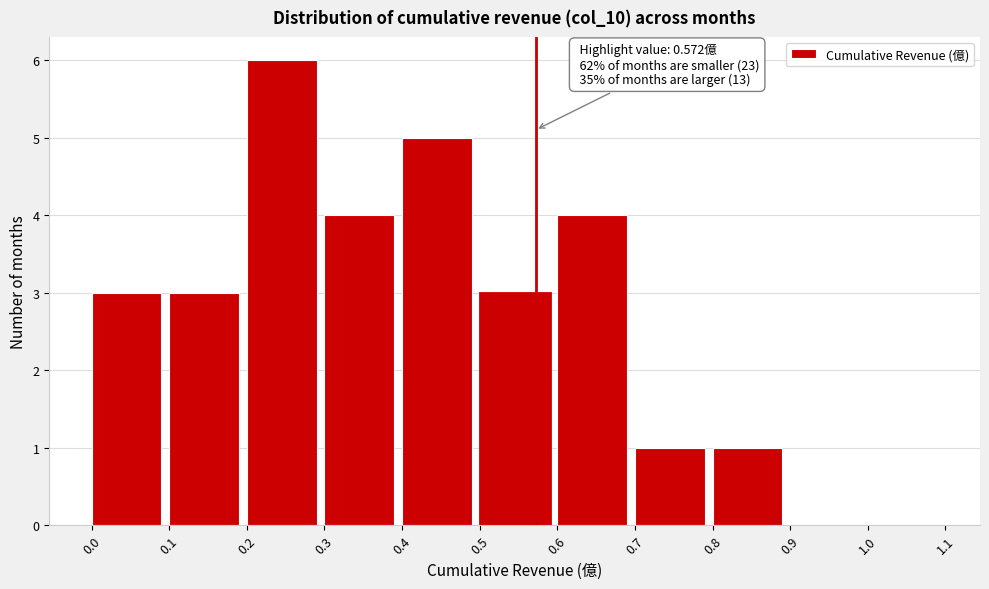

Over which range of the x-axis is the bar tallest?

0.2 to 0.3